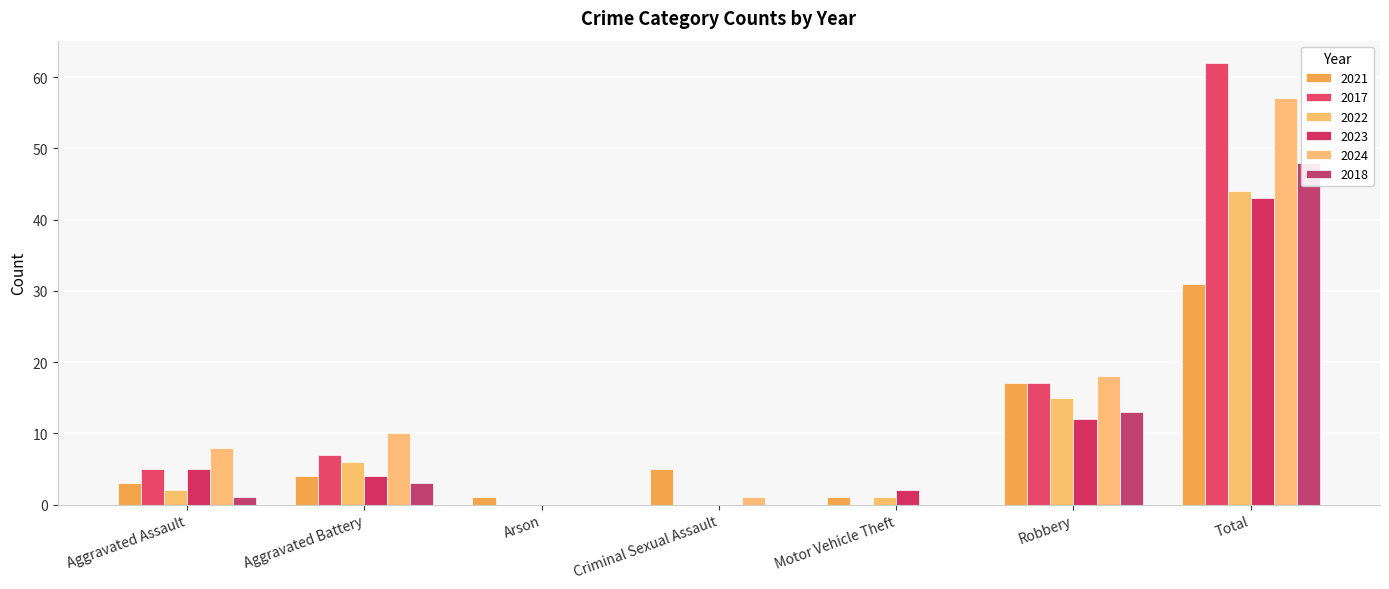

What is the difference between the second highest and second lowest values in the 2017 series?

17